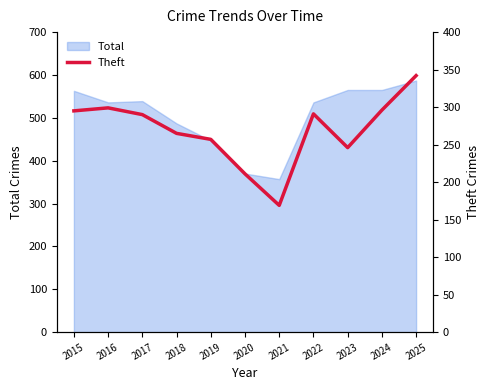

What is the highest value of the Total series?

587